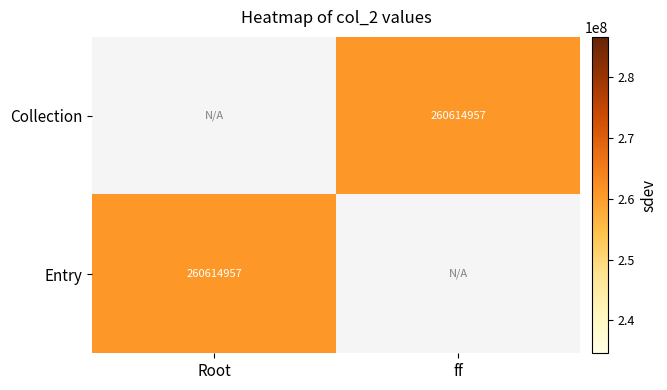

Which series has the largest range (max minus min)?

Entry